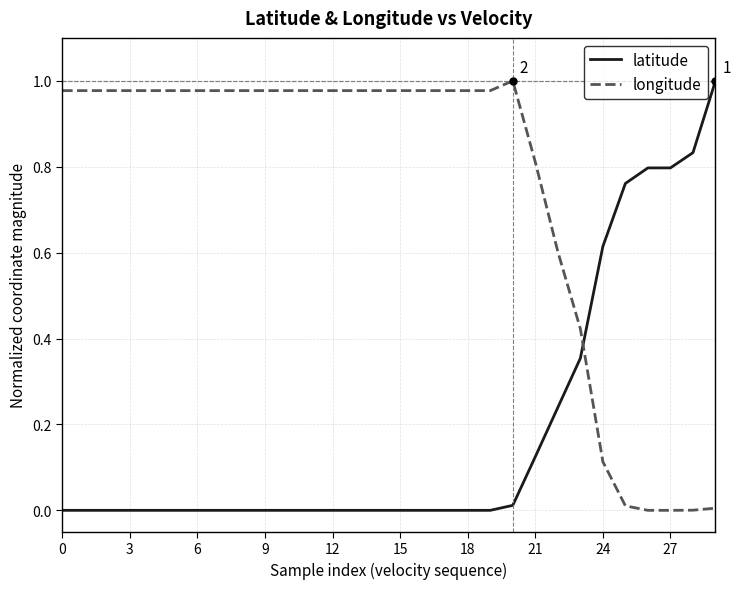

How many times do latitude and longitude cross each other?

1